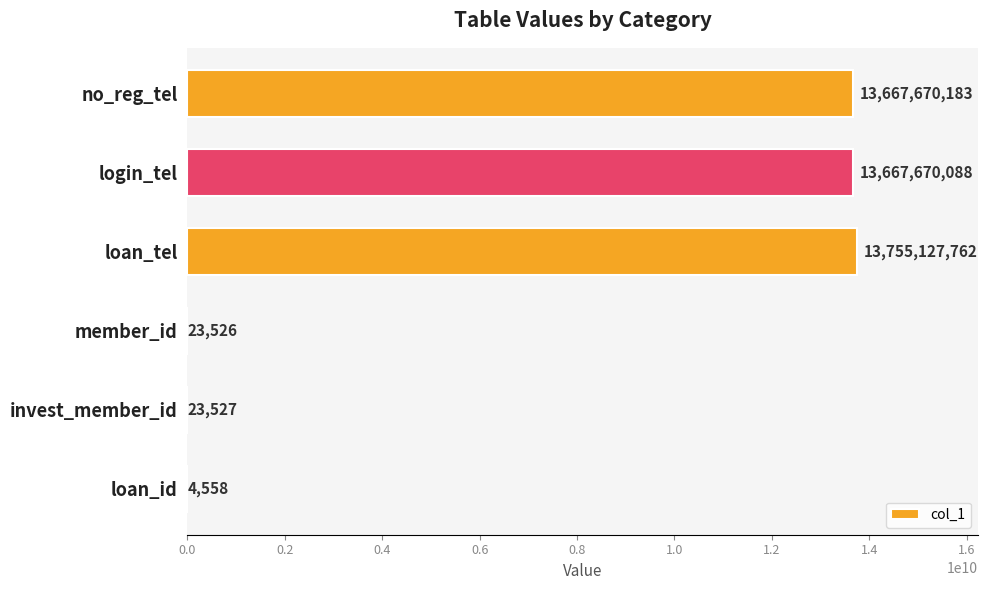

What is the average value?

6848419941